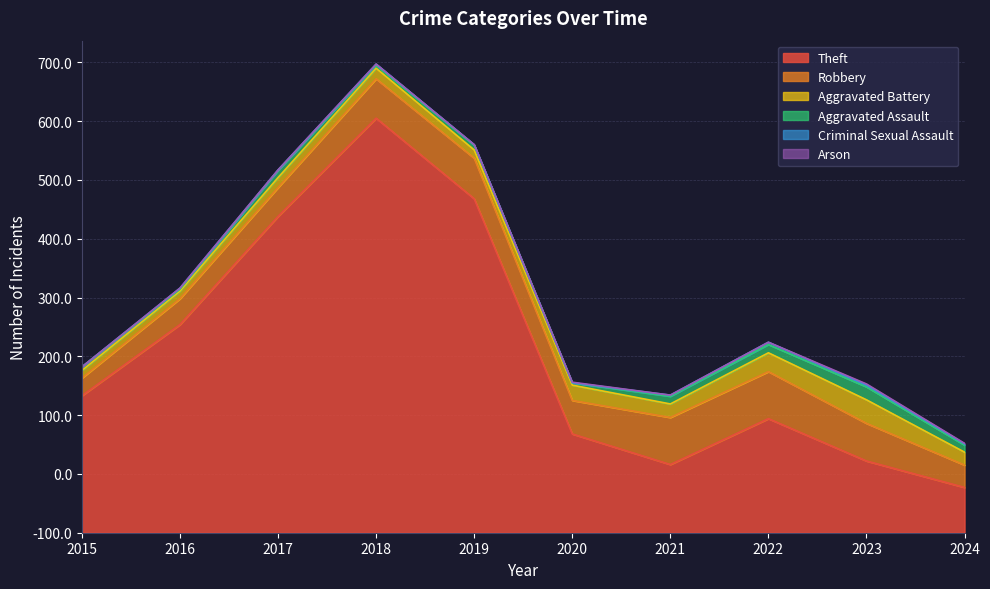

What is the difference between the maximum and minimum values in the Theft series?

628